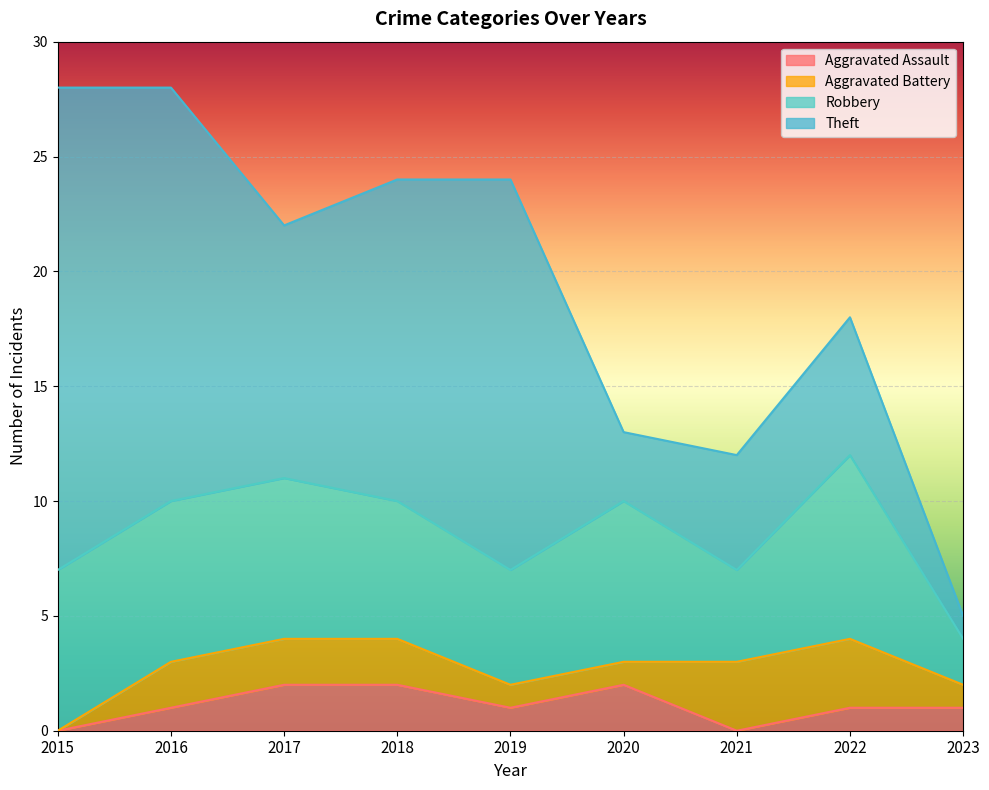

What is the difference between the Theft values at 2020 and 2015?

18